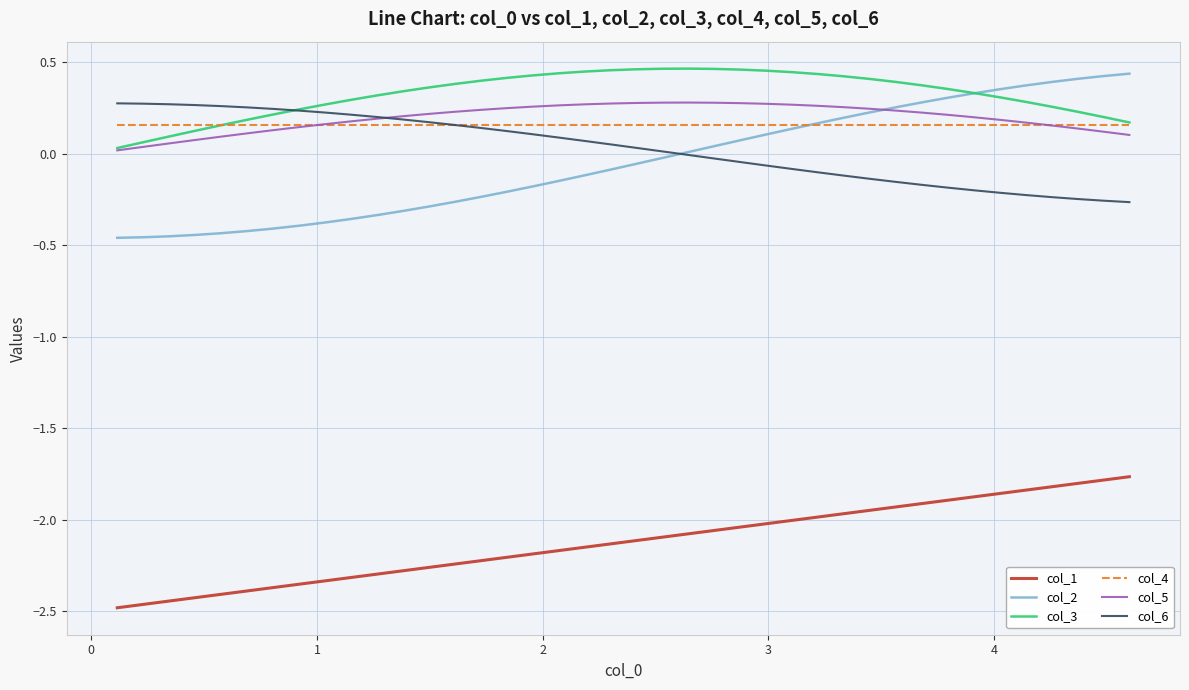

Which series has the largest total across all categories?

col_3